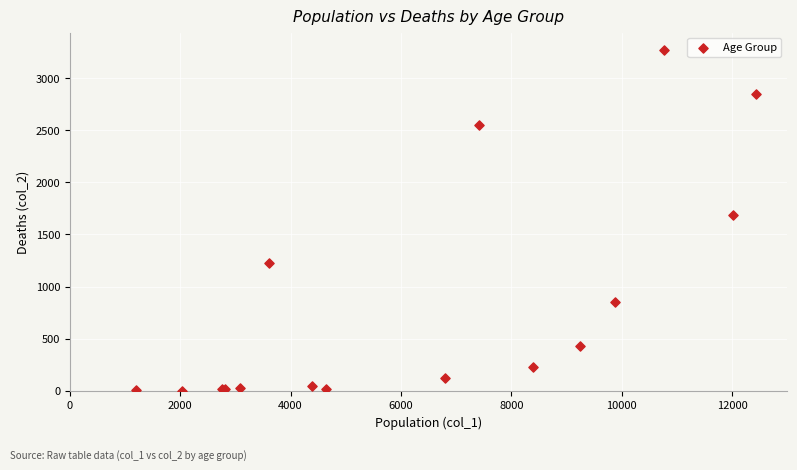

What Y value in the scatter plot is closest to 1638?

1690